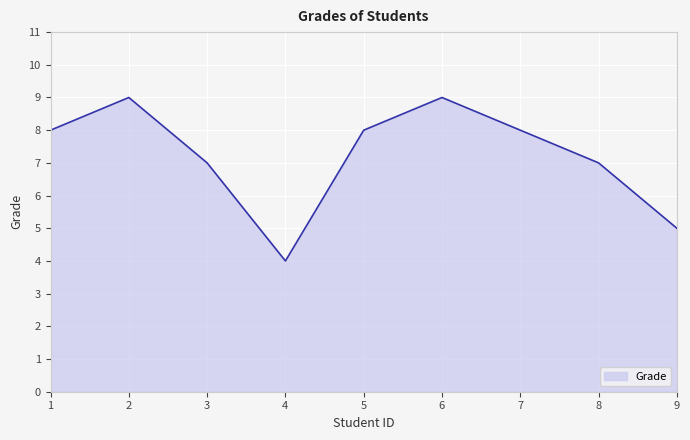

How many lines are shown in the chart?

1